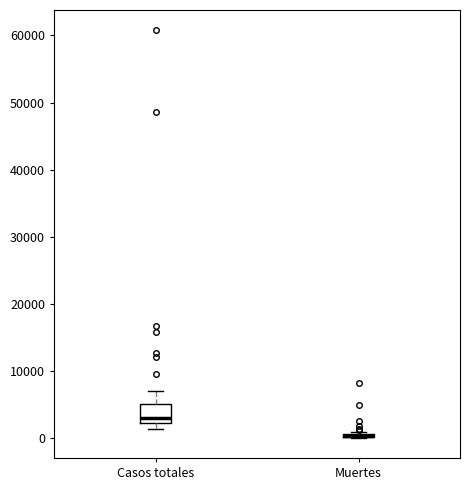

Reading left to right, read every box against the y-axis: the position of its median line, the range the box covers, and the ends of its whiskers. The values are not printed on the chart, so give them approximately, as read against the axis.

Casos totales: median 3000, box 2000 to 5000, whiskers 1000 to 7000
Muertes: box collapsed to a line at 0, whiskers 0 to 1000